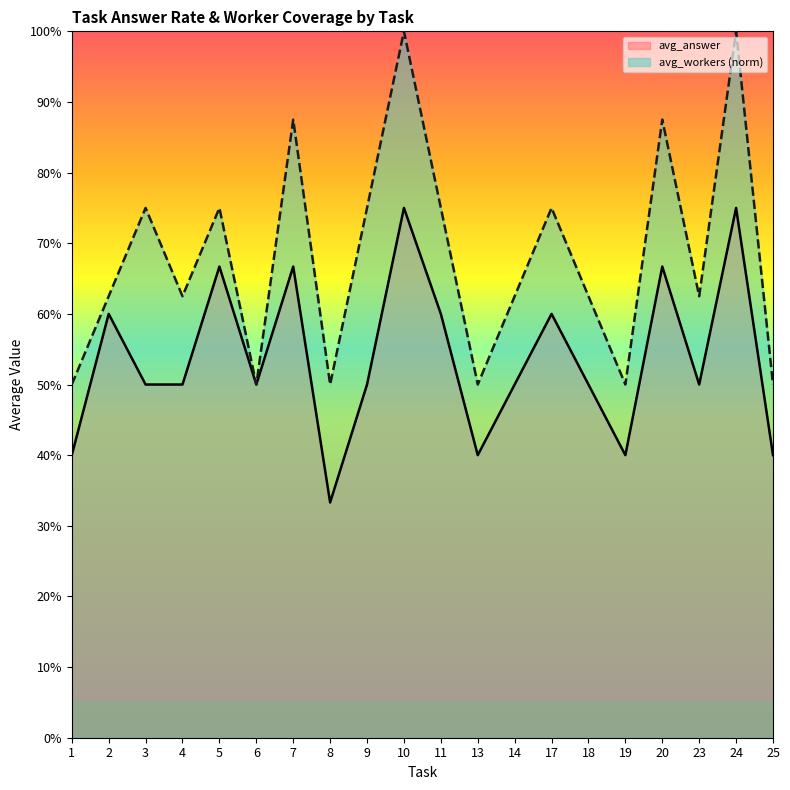

What is the average value of the avg_answer series?

0.5